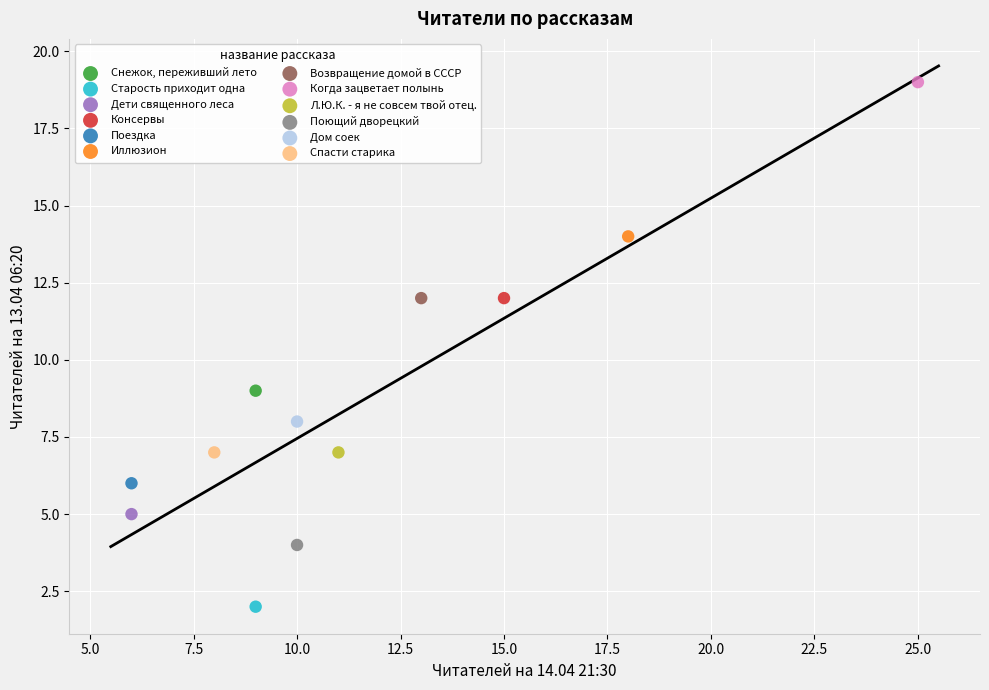

Which series reaches the maximum Y coordinate?

Когда зацветает полынь